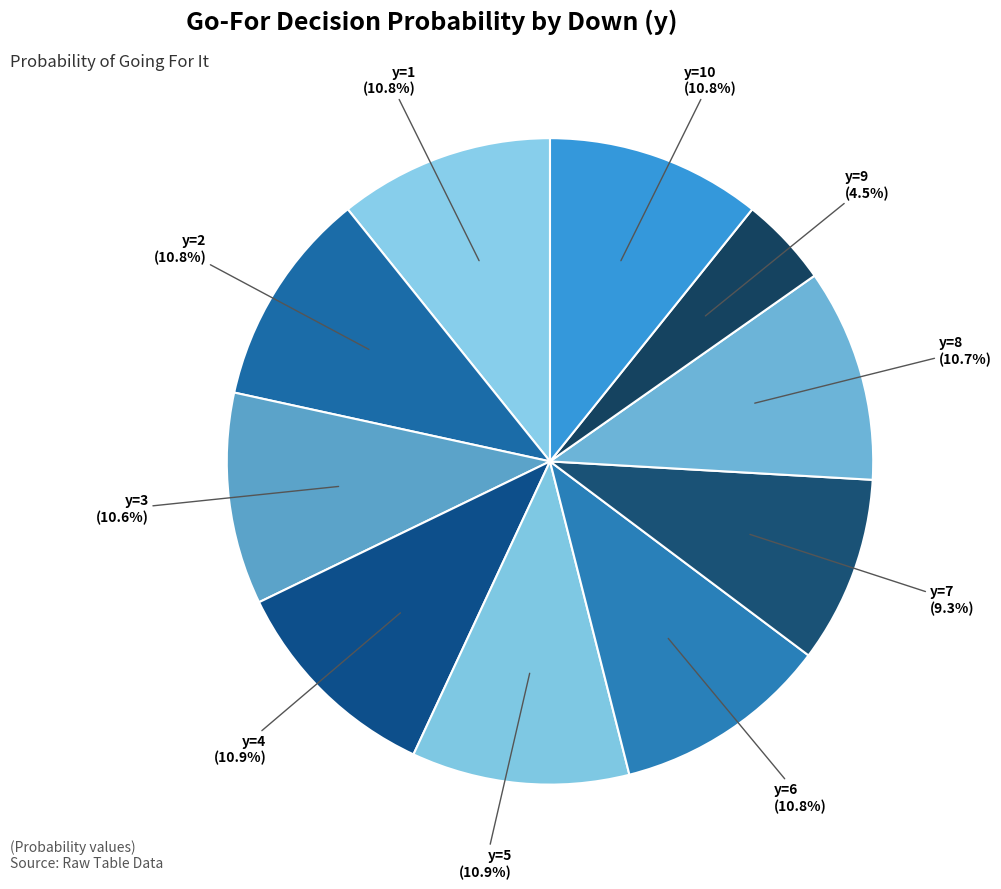

Is there a majority slice in this chart?

No